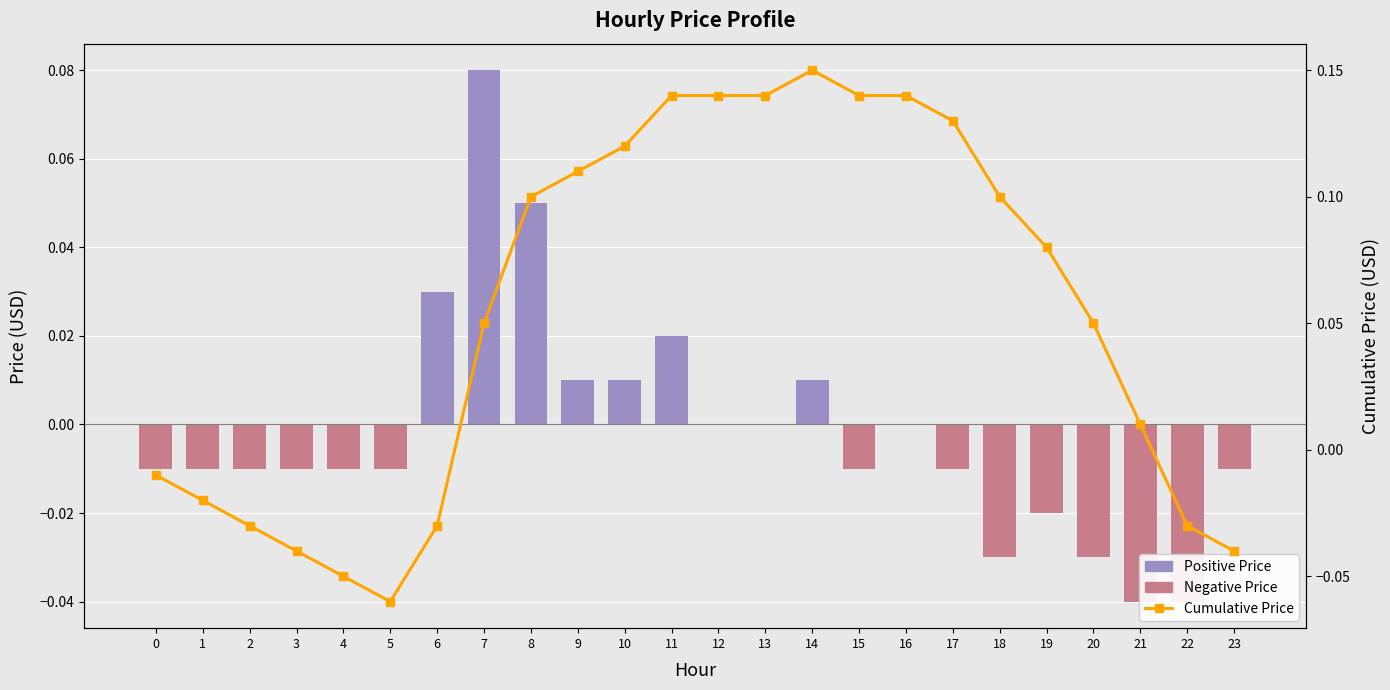

What is the sum of all Cumulative Price values?

1.3